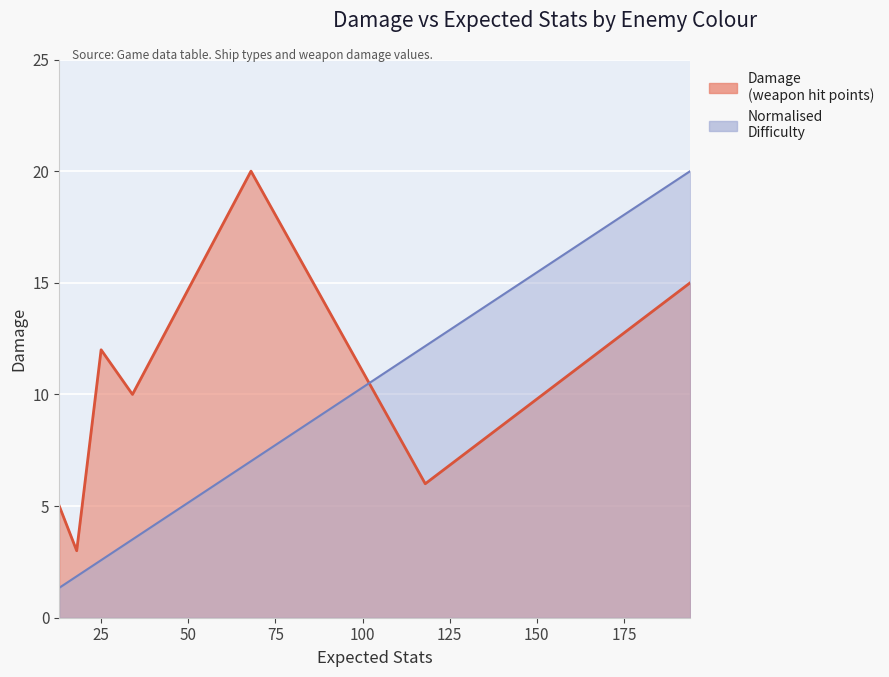

What is the greatest value displayed?

20.0